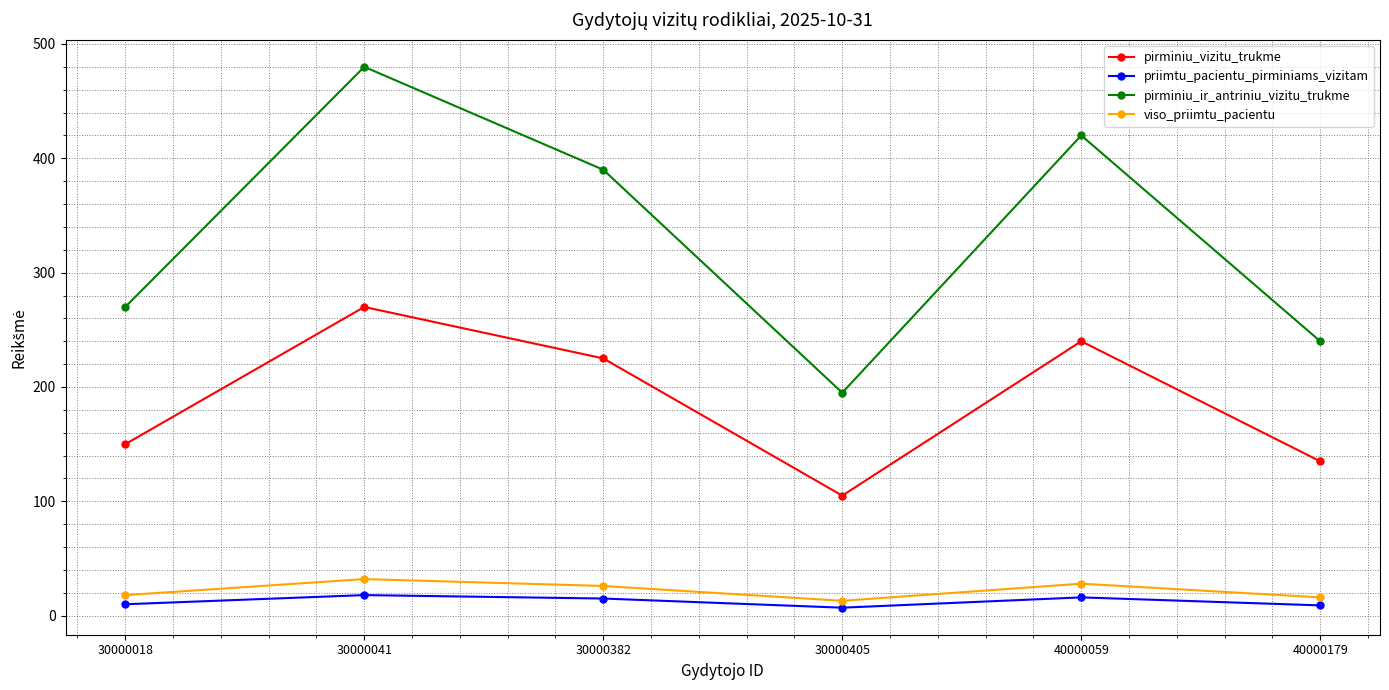

Does the chart display data point markers on the line(s)?

Yes